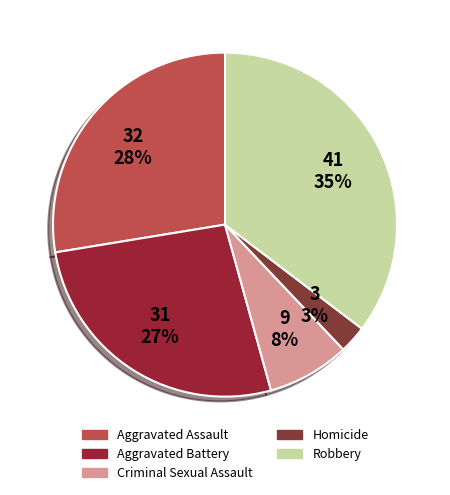

Approximately how many times larger is the value at Aggravated Battery compared to Homicide?

10.3